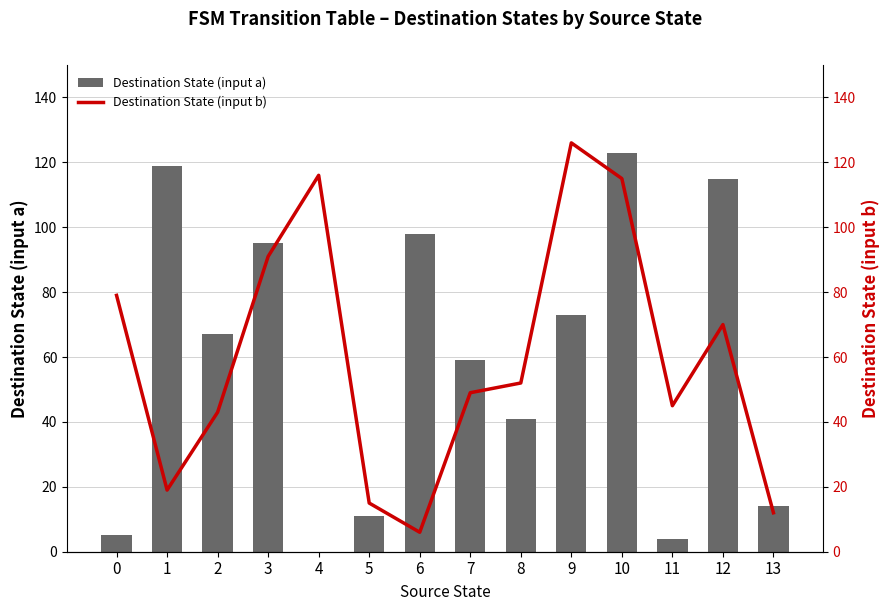

At which label is Destination State (input b) closest to 66?

12